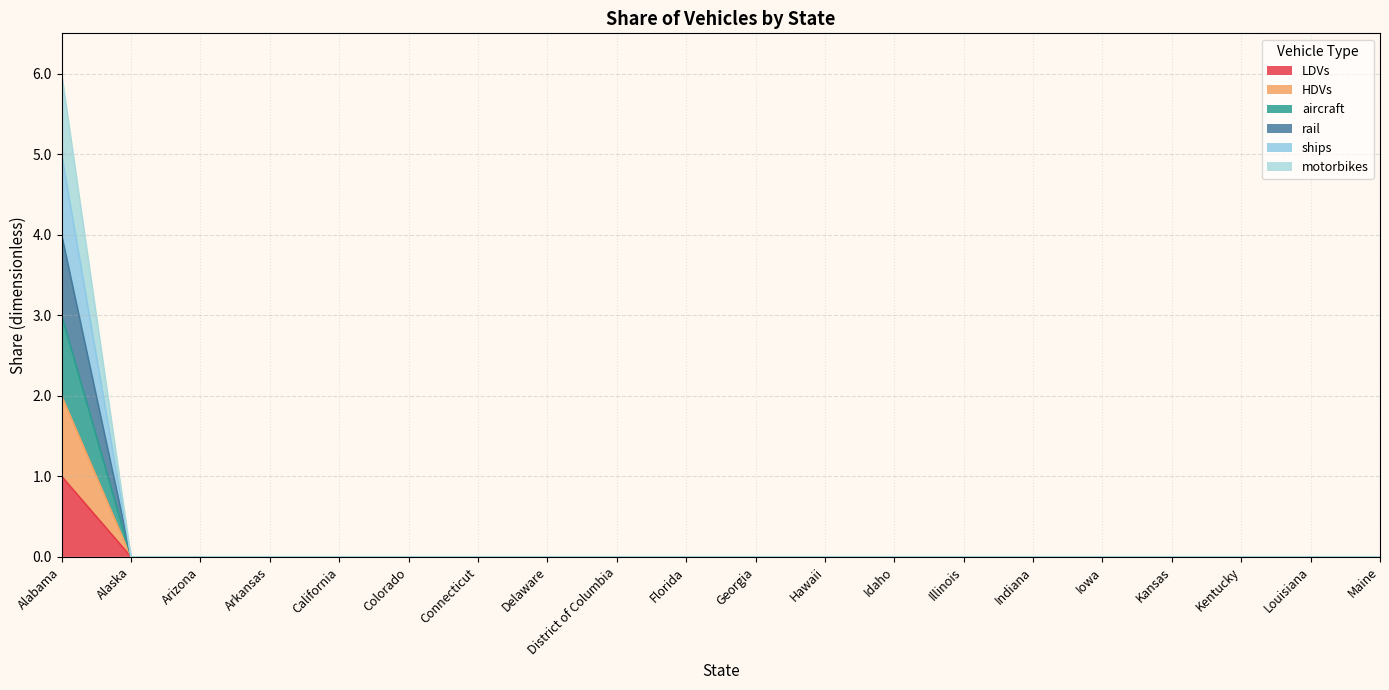

Reading left to right, extract all data points from this chart.

LDVs: 1	0	0	0	0	0	0	0	0	0	0	0	0	0	0	0	0	0	0	0
HDVs: 2	0	0	0	0	0	0	0	0	0	0	0	0	0	0	0	0	0	0	0
aircraft: 3	0	0	0	0	0	0	0	0	0	0	0	0	0	0	0	0	0	0	0
rail: 4	0	0	0	0	0	0	0	0	0	0	0	0	0	0	0	0	0	0	0
ships: 5	0	0	0	0	0	0	0	0	0	0	0	0	0	0	0	0	0	0	0
motorbikes: 6	0	0	0	0	0	0	0	0	0	0	0	0	0	0	0	0	0	0	0